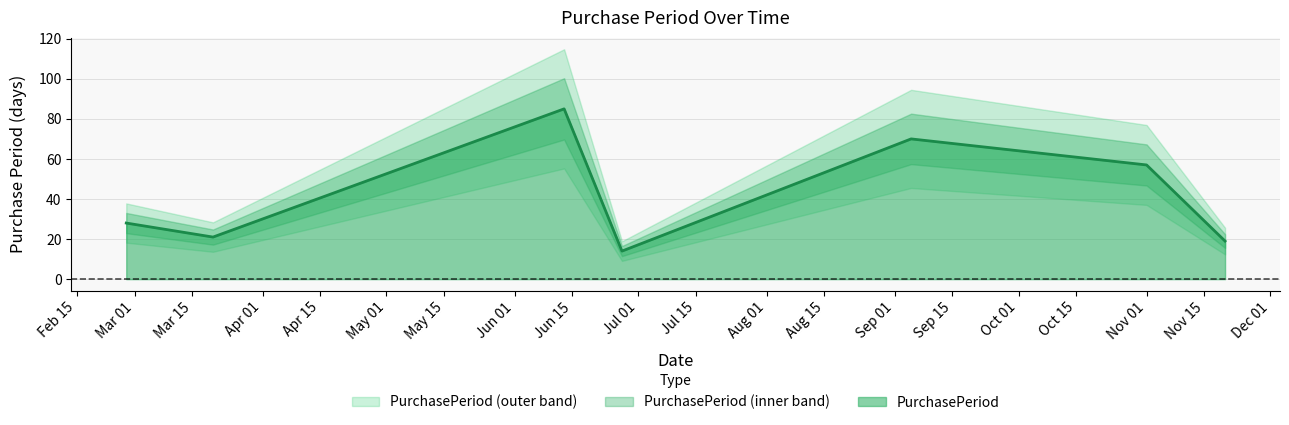

What is the value of the 4th point from the left?

14